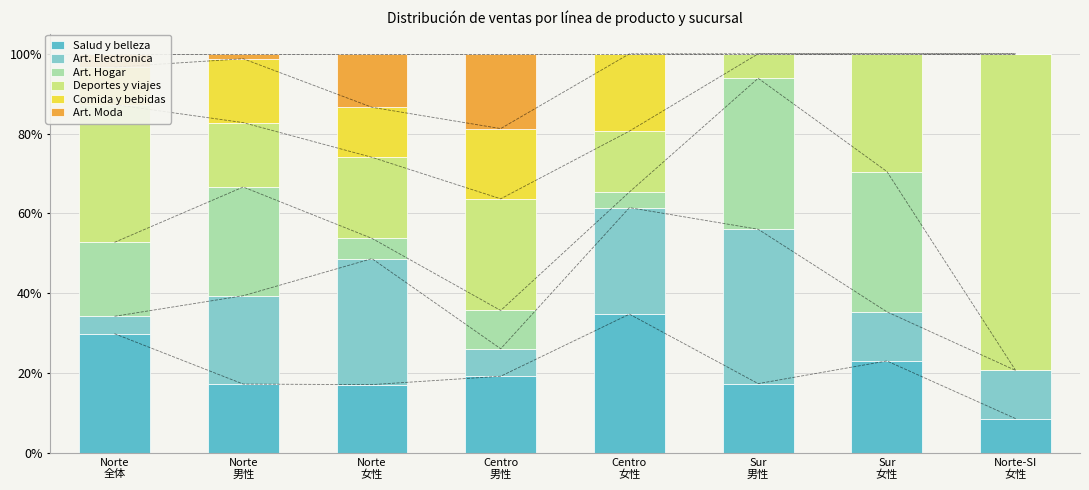

What position from the right is Sur
男性?

3